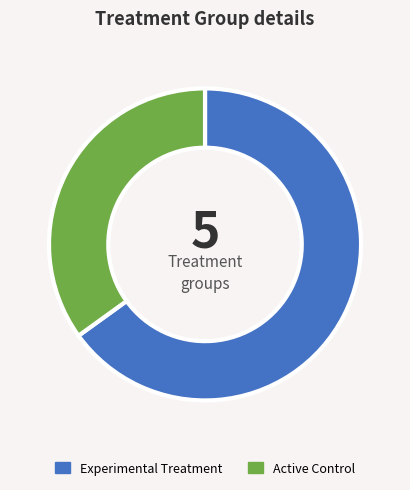

Rank the categories by value from lowest to highest.

Active Control, Experimental Treatment